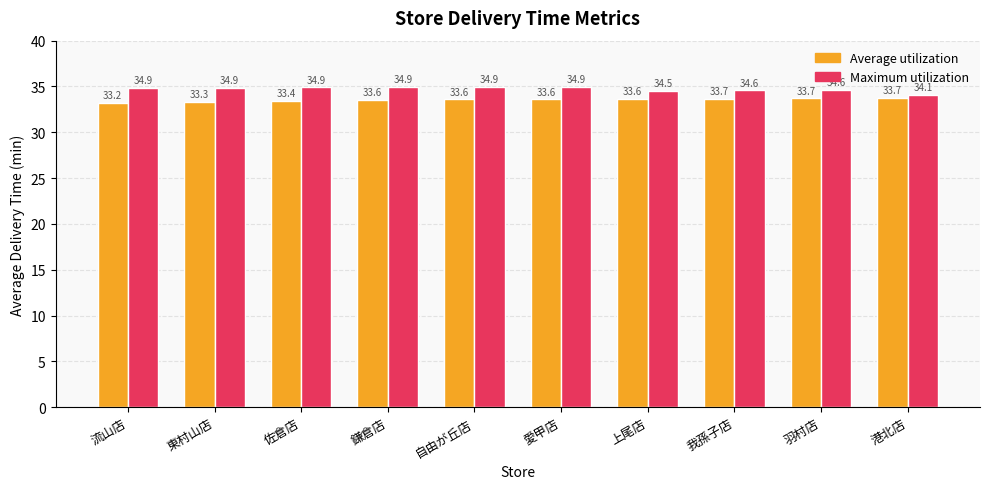

At 愛甲店, list the series in order from smallest to largest.

Average utilization, Maximum utilization